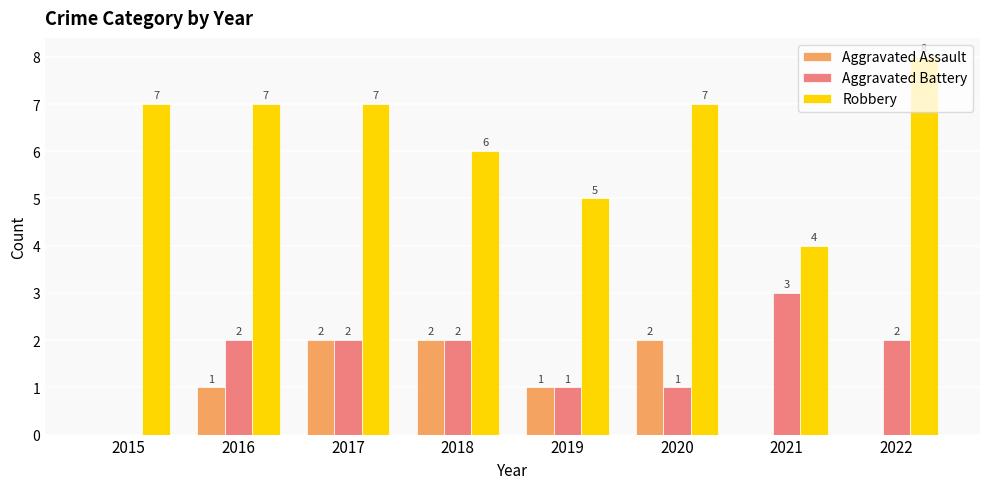

Are the bars horizontal?

No